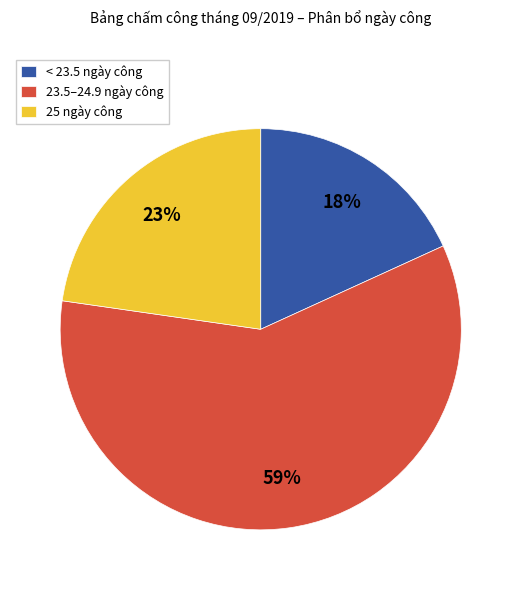

To the nearest percent, what portion does 25 ngày công represent?

23%